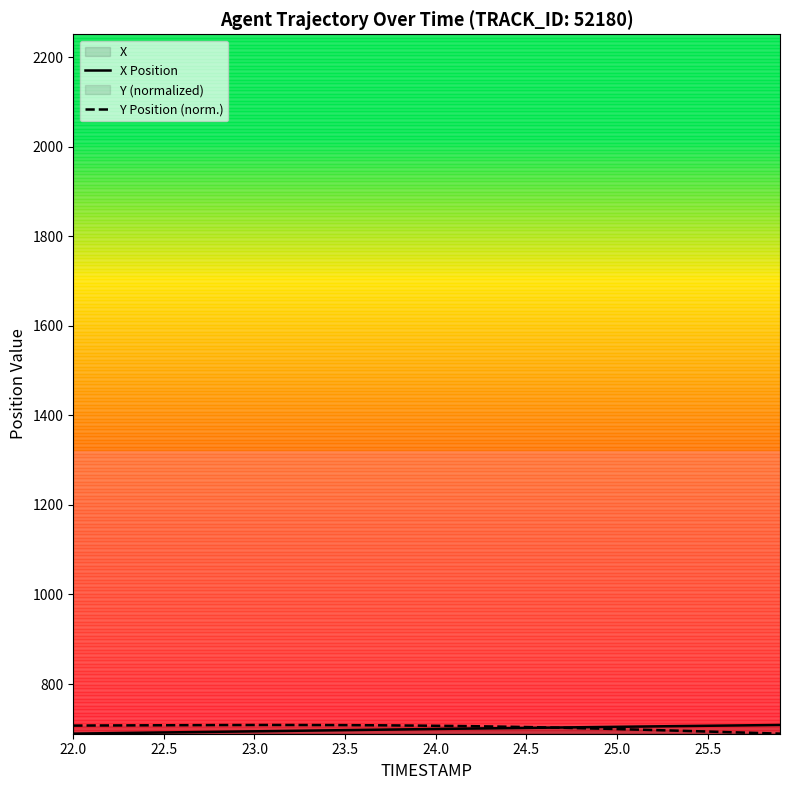

What is the maximum value for X Position?

708.7